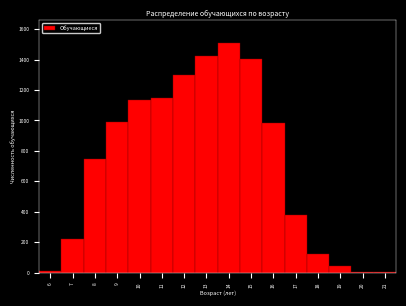

How tall is the bar that spans 13.5 to 14.5 on the x-axis? The values are not printed on the chart, so give them approximately, as read against the axis.

1500